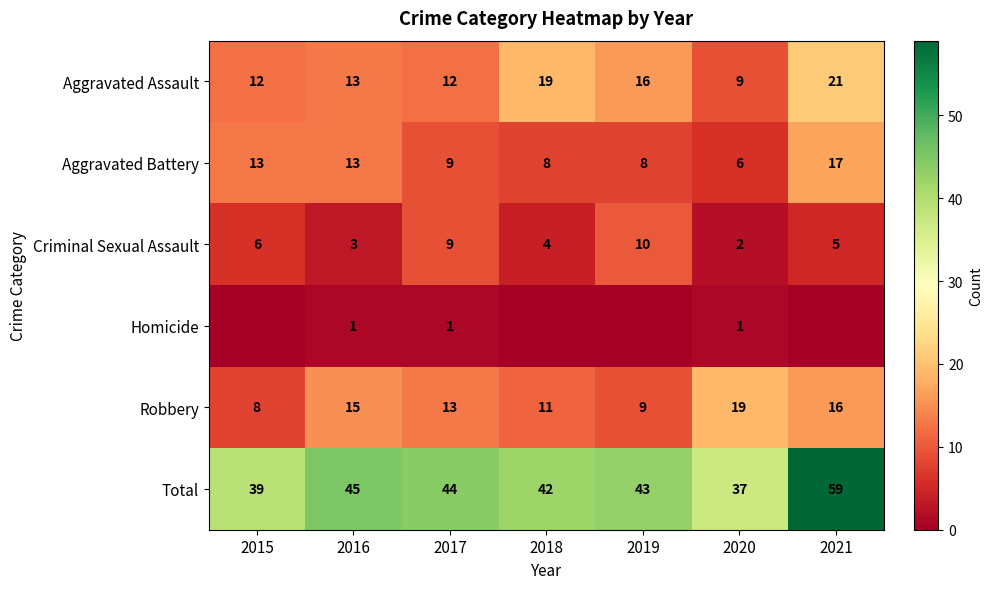

Rank the categories by Criminal Sexual Assault value from highest to lowest.

2019, 2017, 2015, 2021, 2018, 2016, 2020